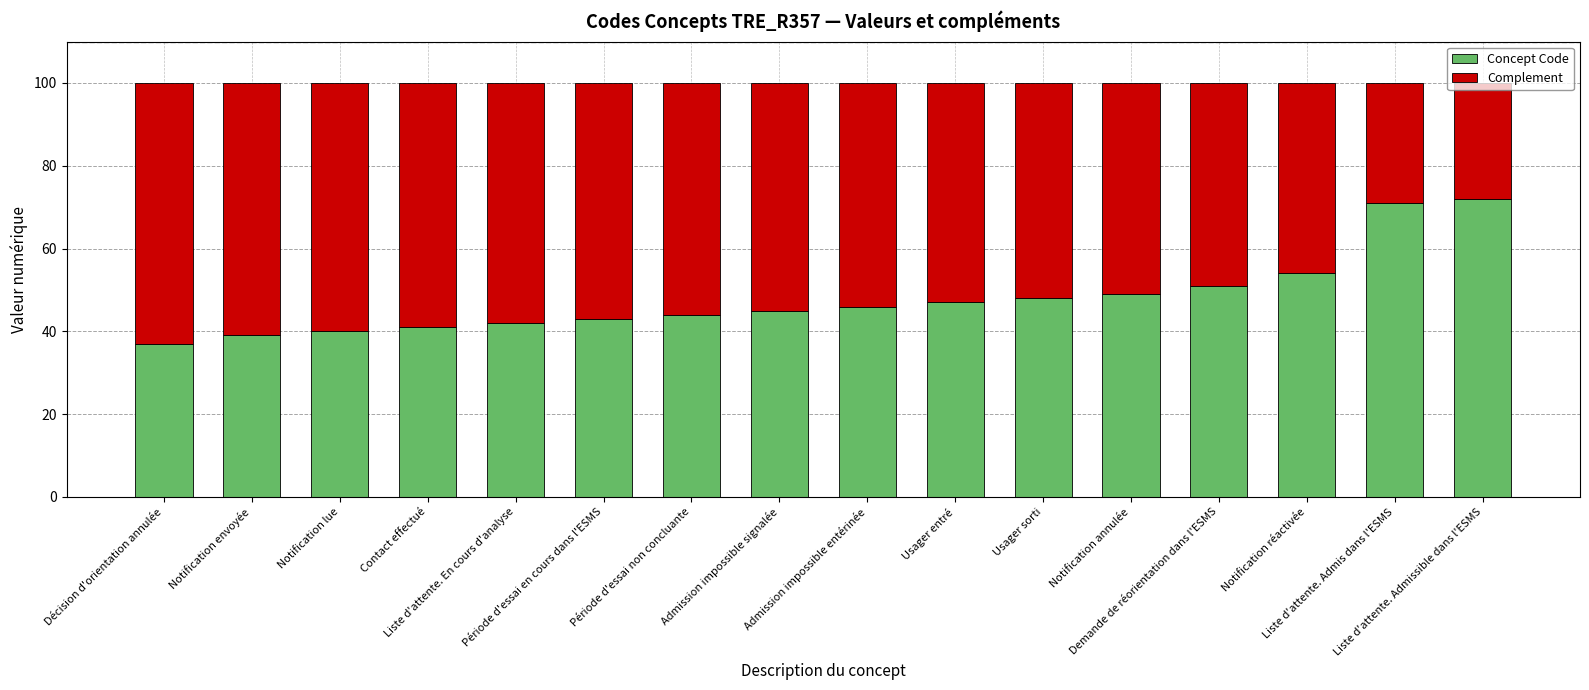

The value of Concept Code at Demande de réorientation dans l'ESMS is 77. True or false?

False